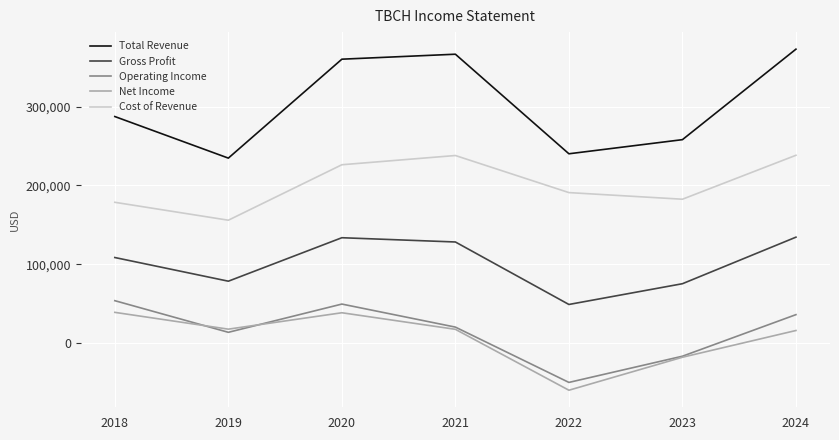

At which category does Total Revenue reach its first local valley?

2019